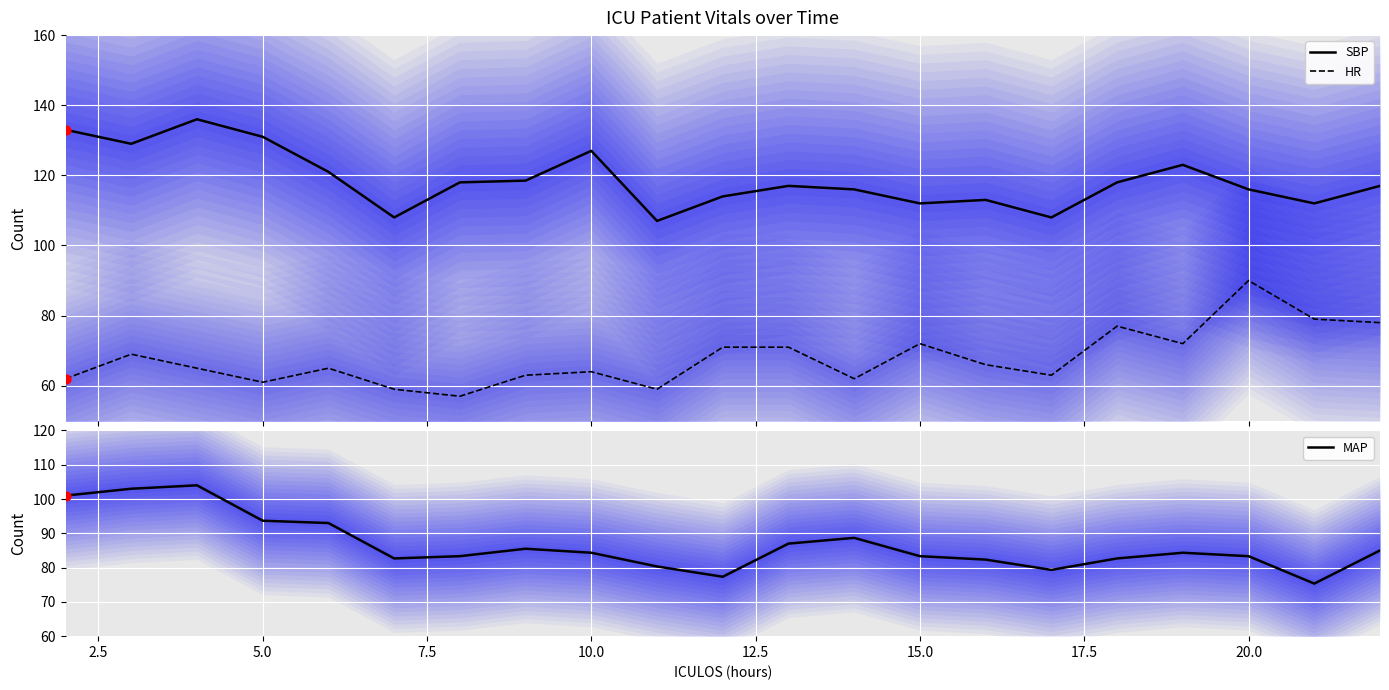

Which series has the largest Y range (max minus min)?

HR